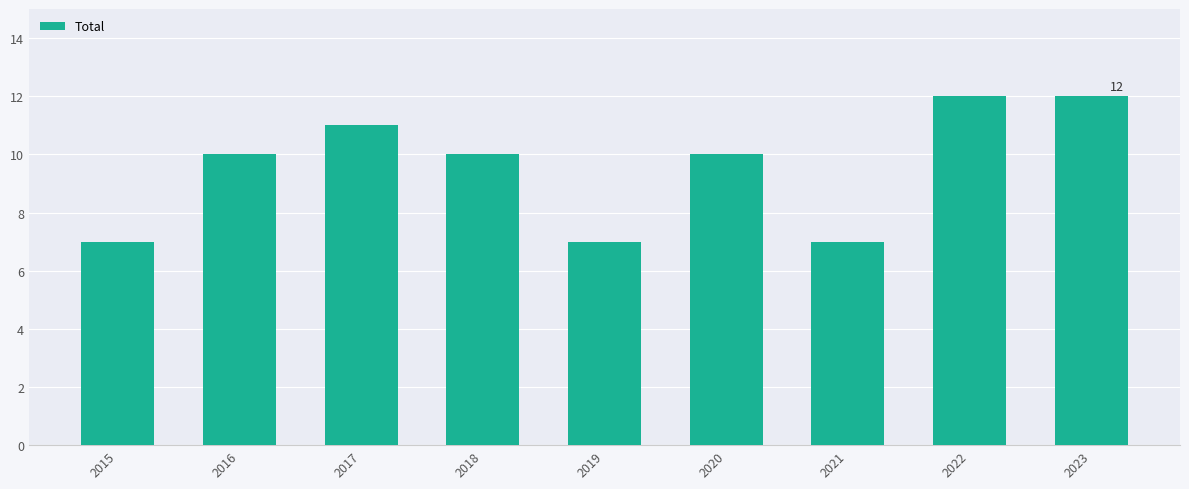

What is the greatest value displayed?

12